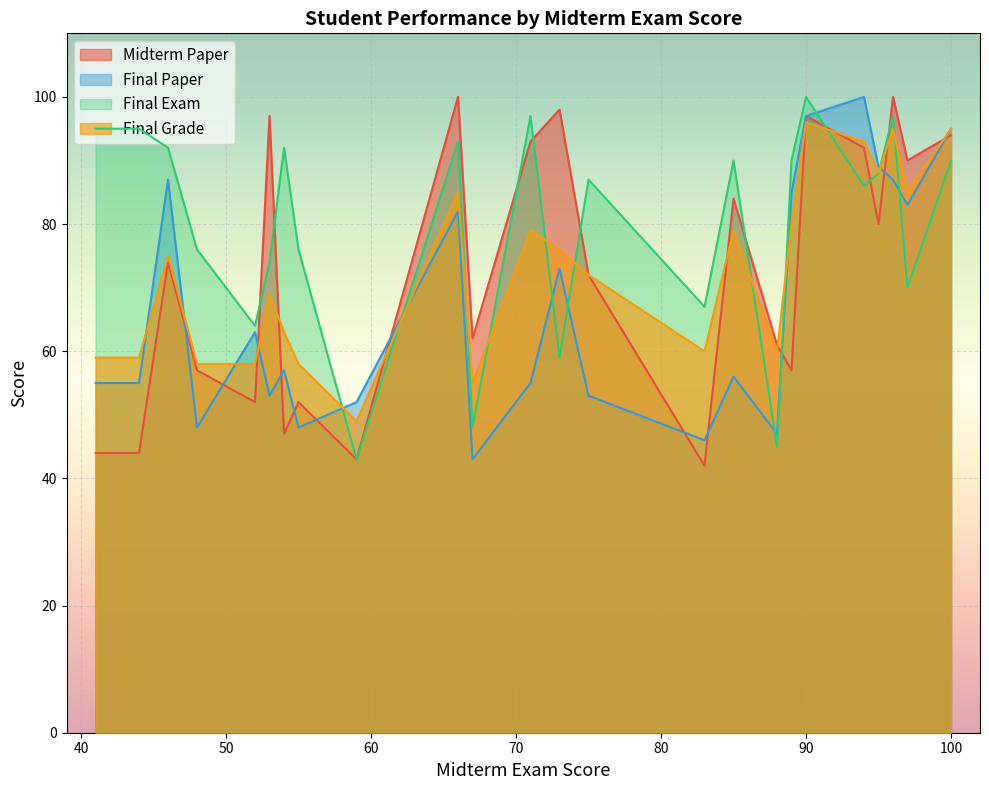

Which label corresponds to the smallest value in the chart?

83